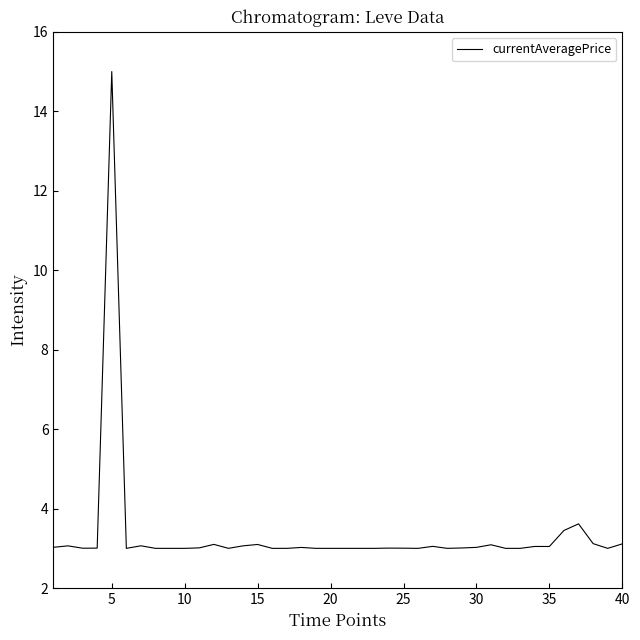

What is the greatest value displayed?

15.0